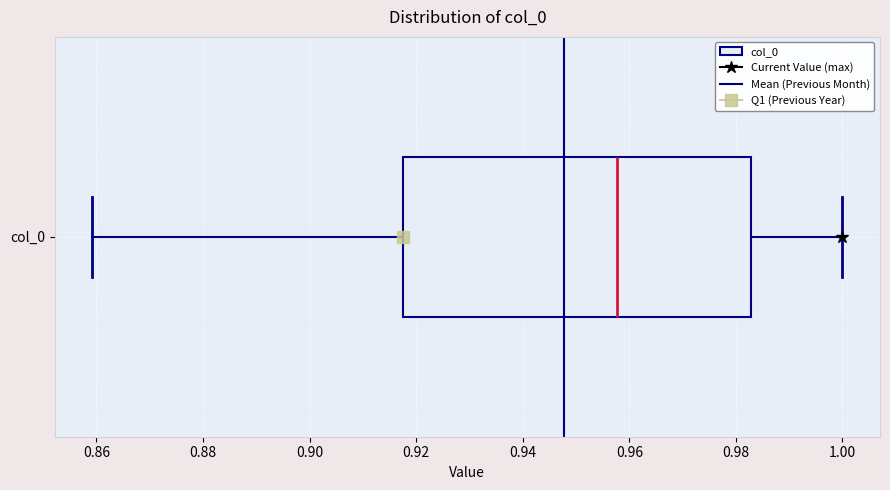

Read this box plot against the x-axis: the position of the median line, the range covered by the box, and the ends of both whiskers. The values are not printed on the chart, so give them approximately, as read against the axis.

median 0.958, box 0.918 to 0.982, whiskers 0.860 to 1.000